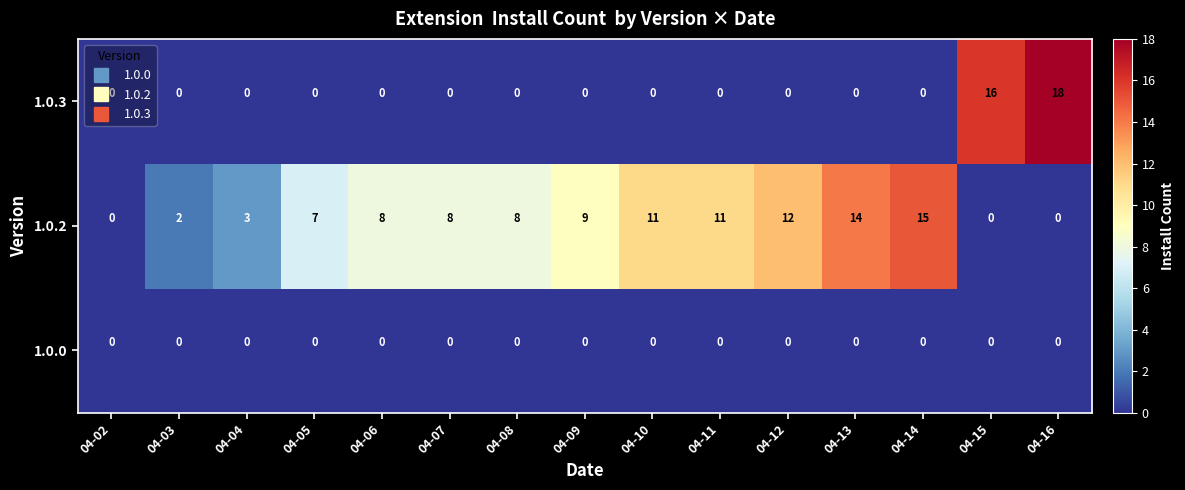

List the series in order of their overall mean, highest first.

1.0.2, 1.0.3, 1.0.0